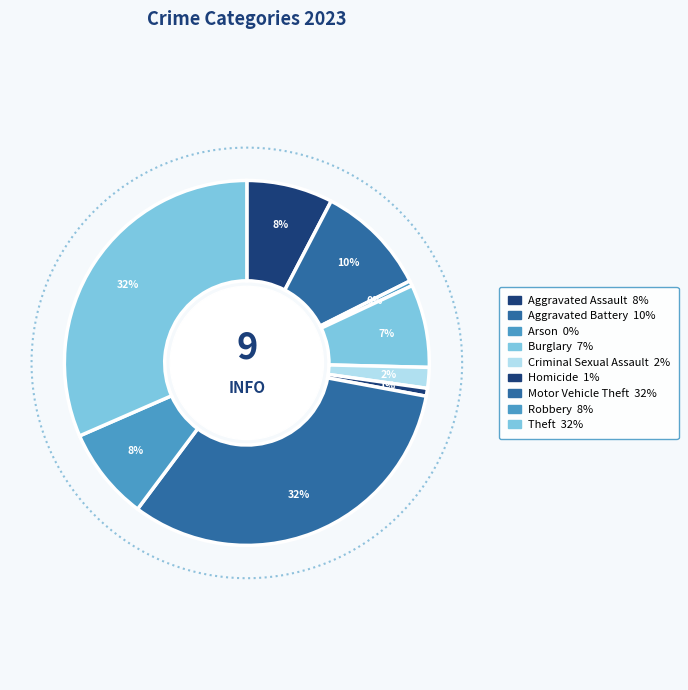

Does Theft account for over 50% of the chart?

No